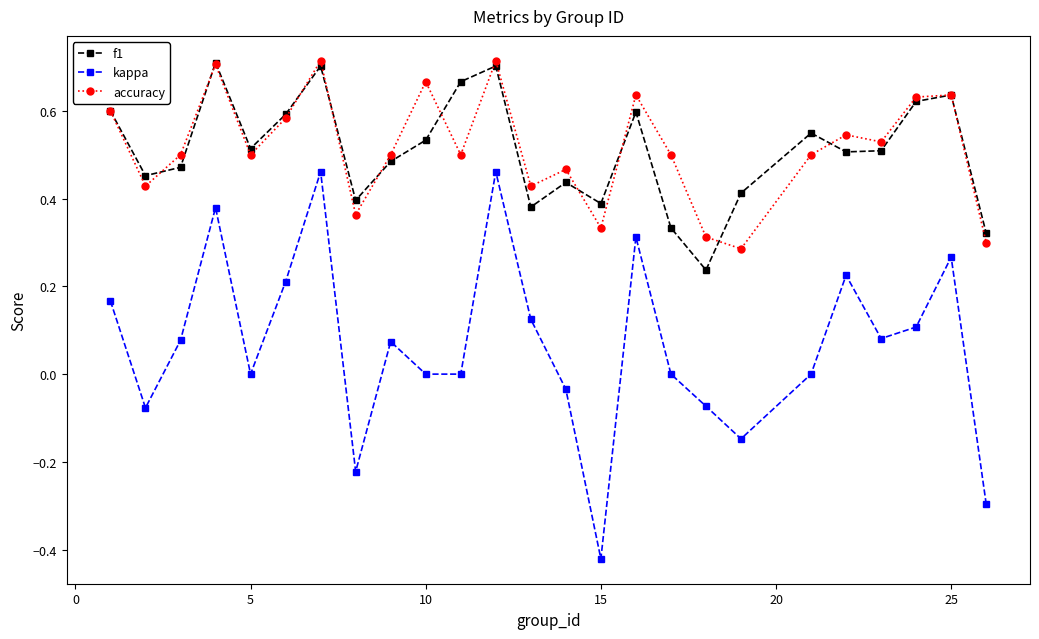

In kappa, how many points are higher than both neighbors (excluding endpoints)?

7